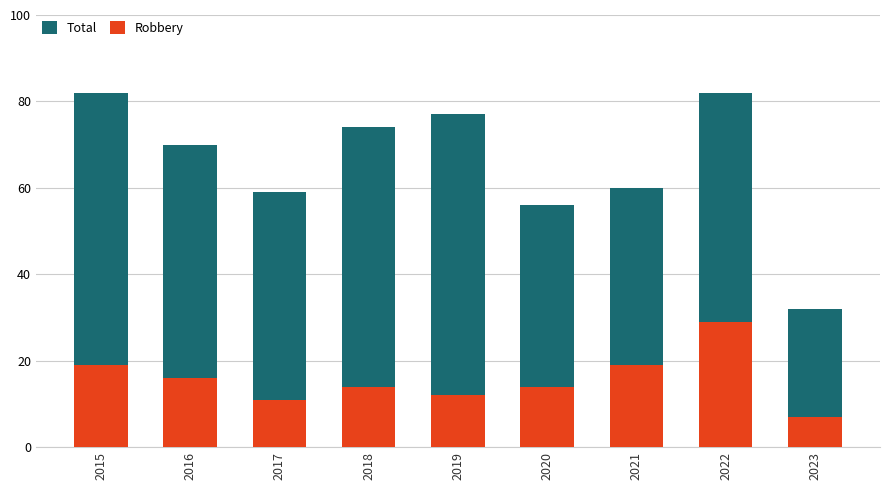

Between 2022 and 2016, which is larger?

2022